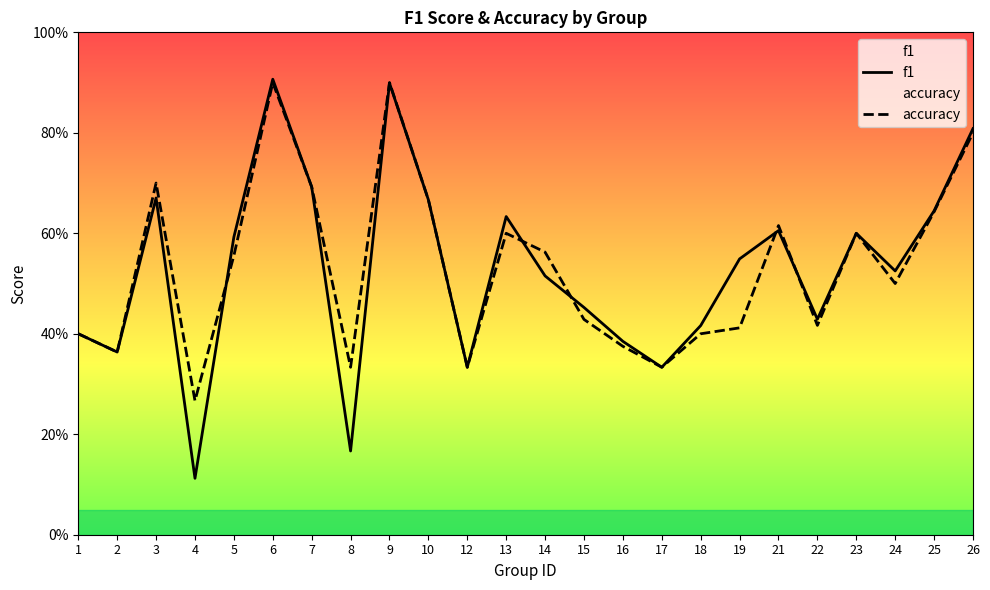

How many accuracy values are between 0 and 1?

24